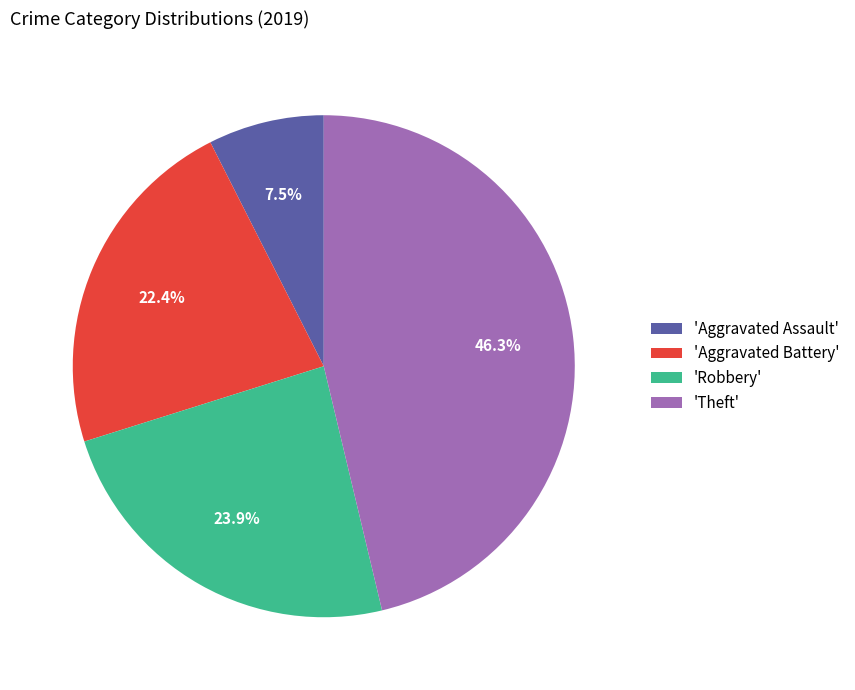

Between 'Robbery' and 'Aggravated Battery', which is larger?

'Robbery'